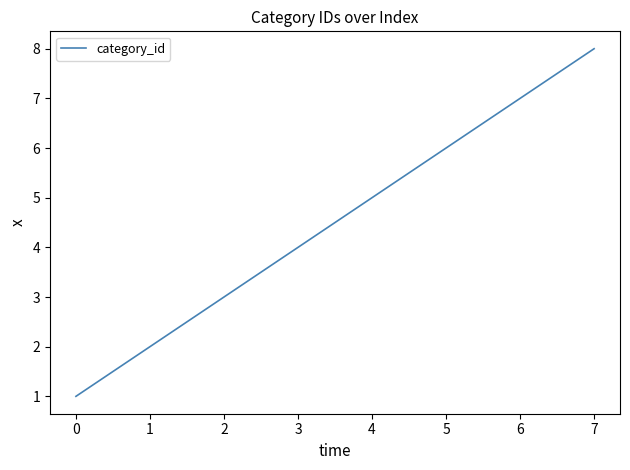

Approximately how many times larger is the value at 5 compared to 6?

0.9